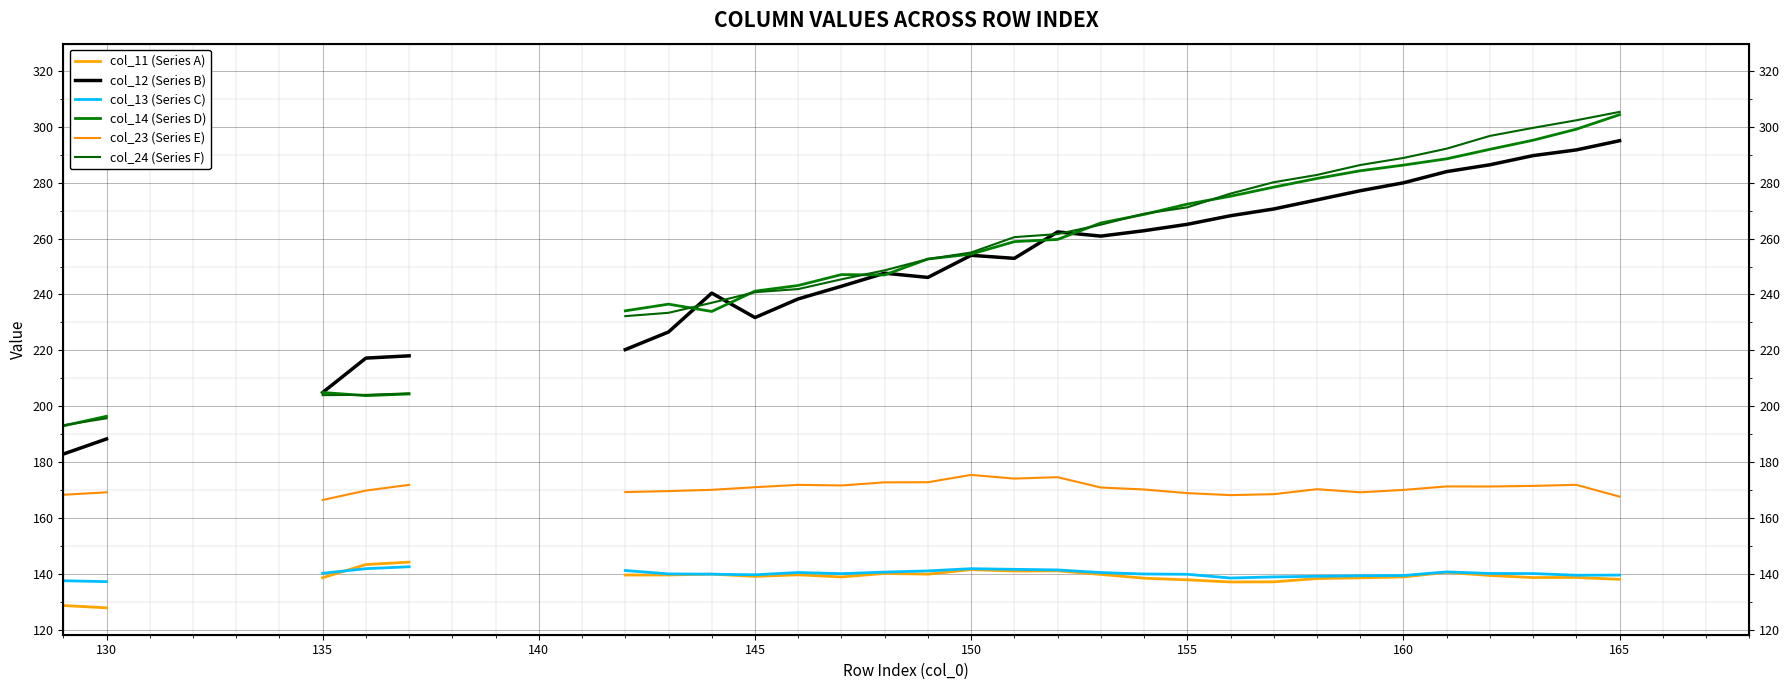

How many lines are shown in the chart?

6